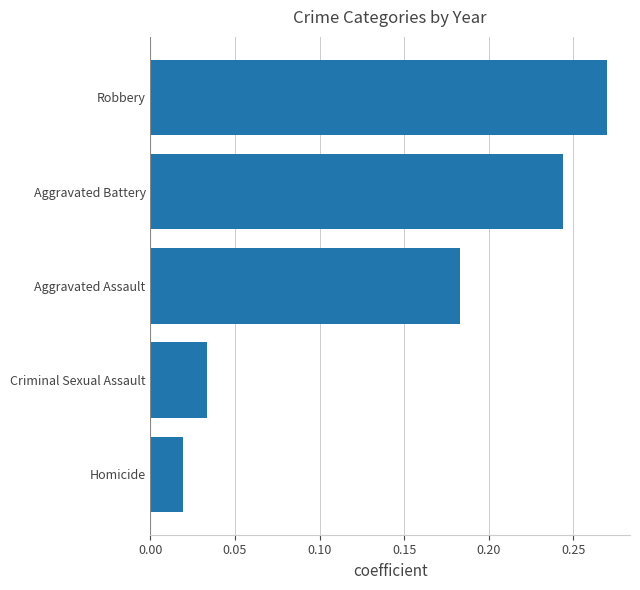

Rank the categories by value from highest to lowest.

Robbery, Aggravated Battery, Aggravated Assault, Criminal Sexual Assault, Homicide